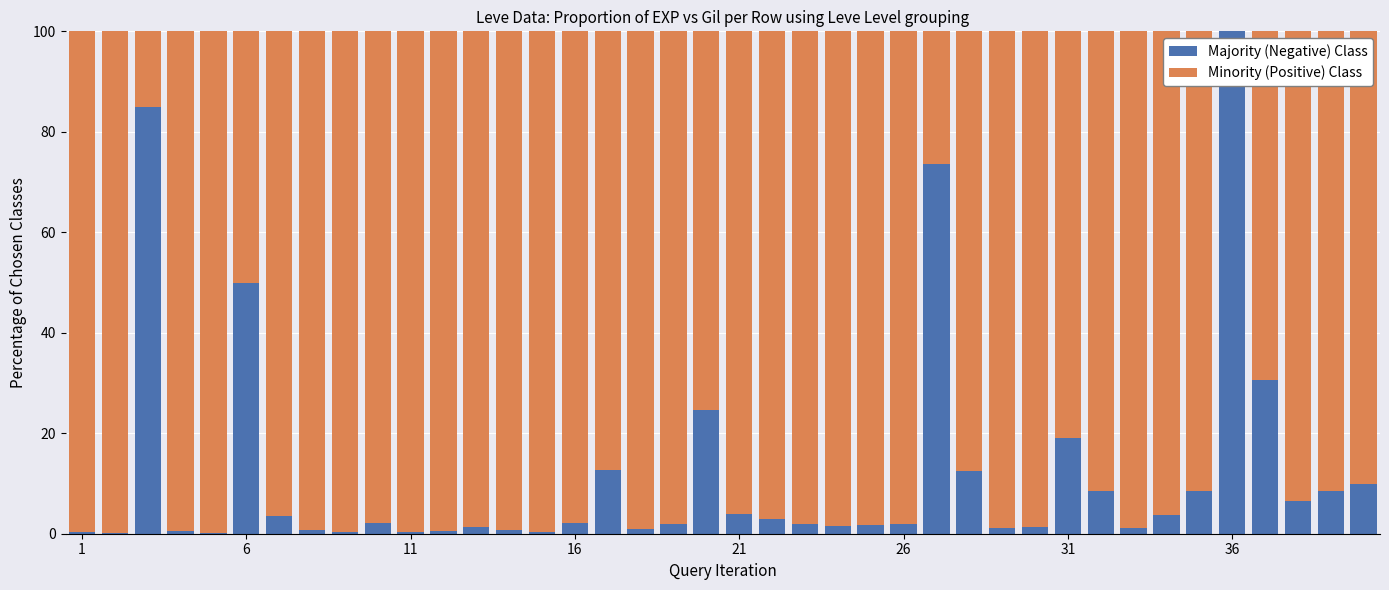

Which series has the largest total across all categories?

Minority (Positive) Class